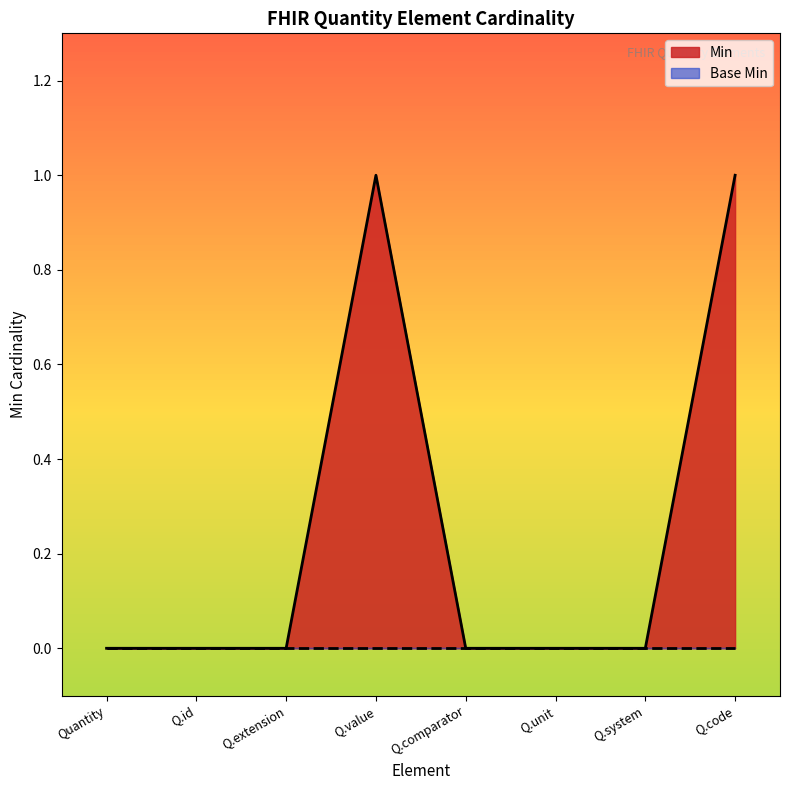

What position from the right is Q.system?

2